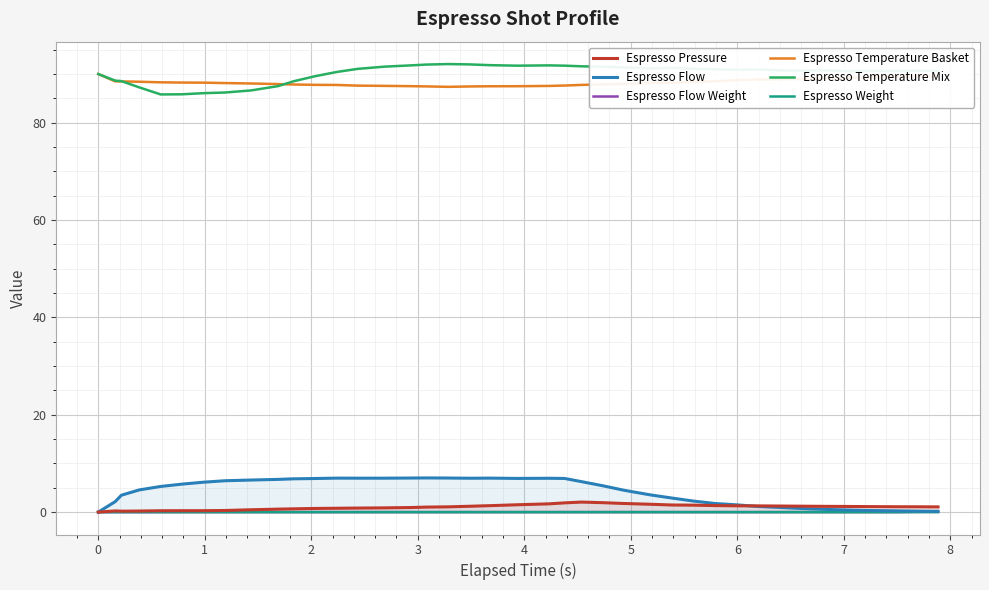

True or false: Espresso Flow Weight and Espresso Temperature Basket intersect in this chart.

False